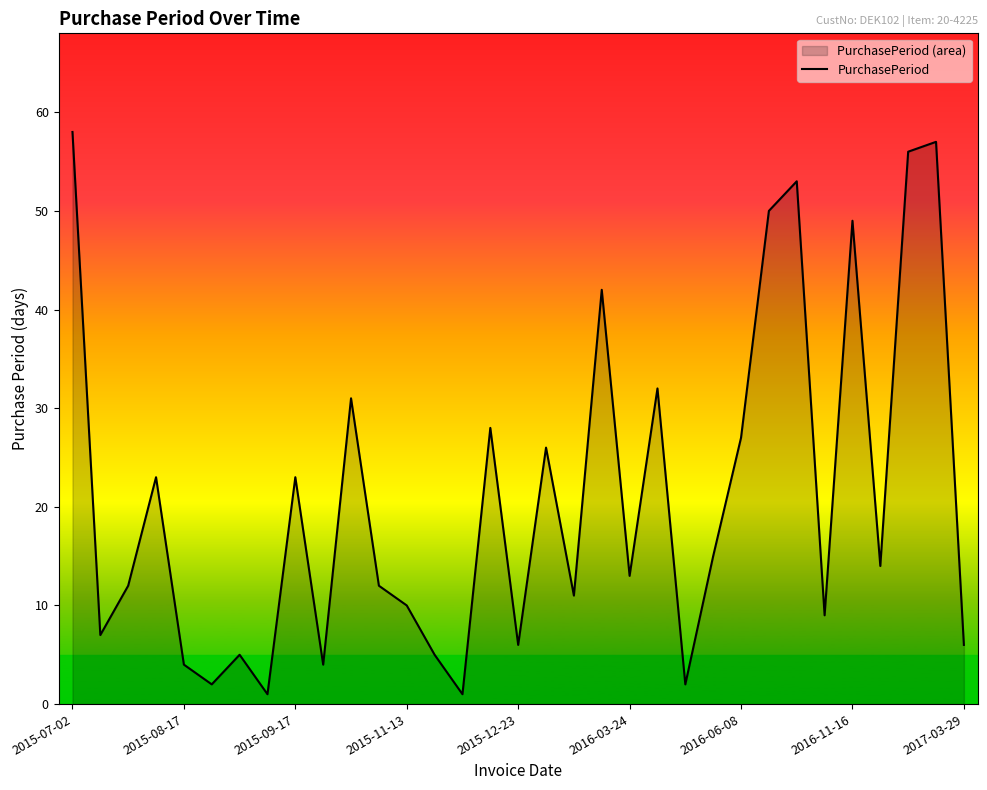

What is the maximum value shown in the chart?

58